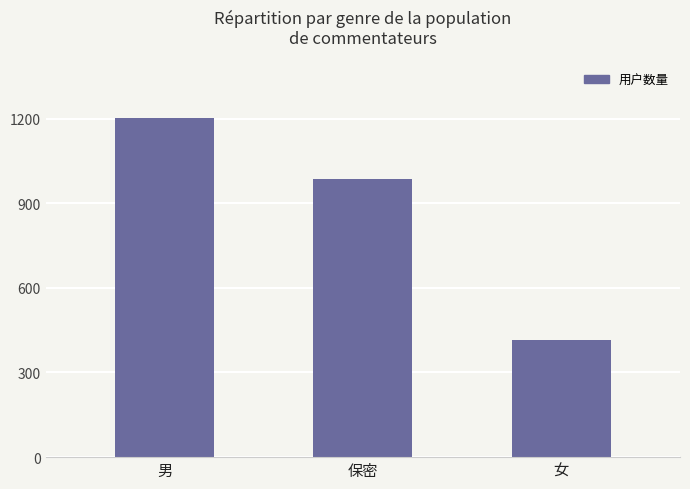

List the labels in order of value, largest first.

男, 保密, 女